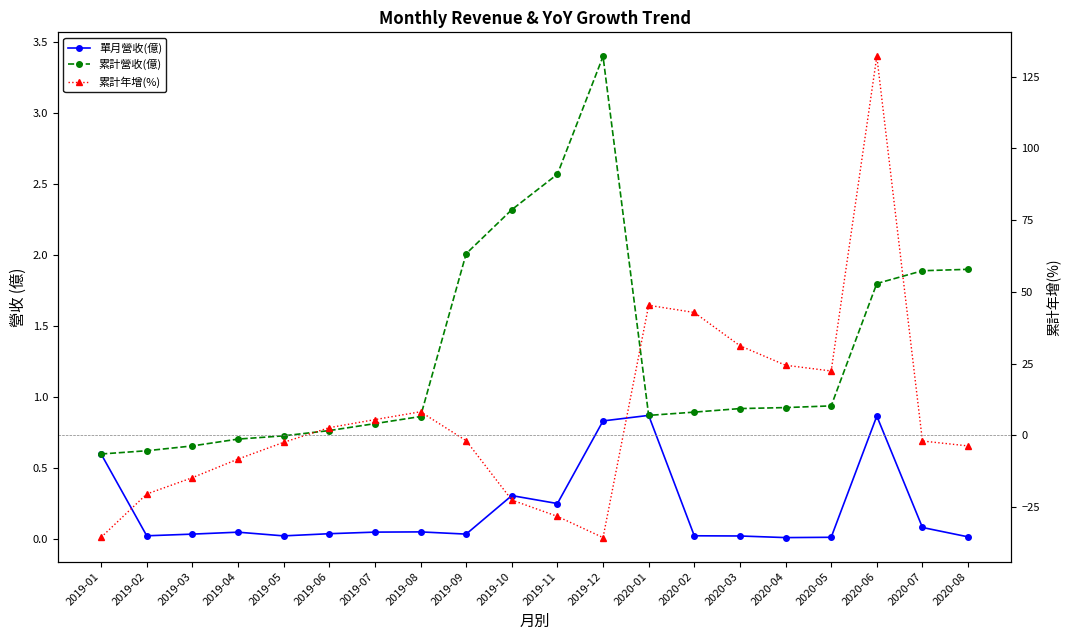

What is the spread (max minus min) of values at 2020-01?

44.4